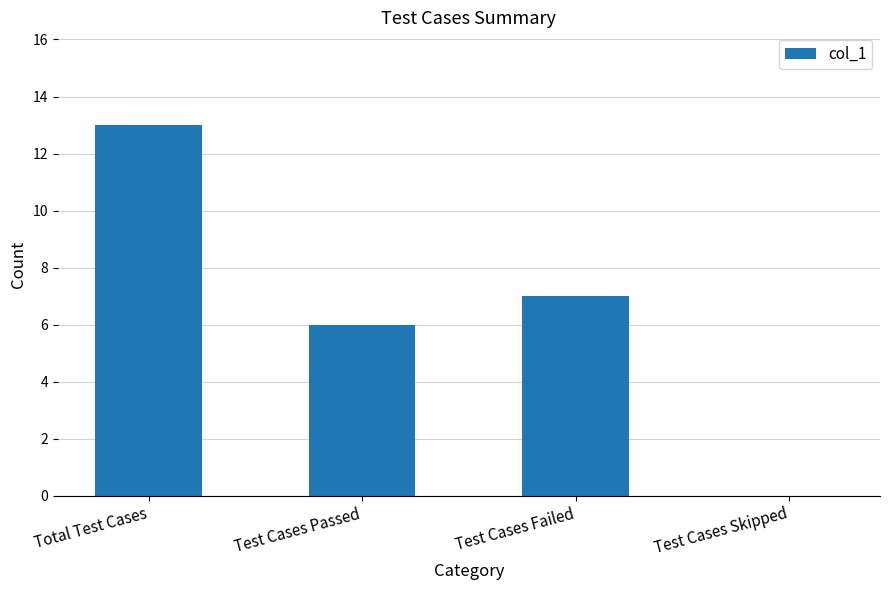

Reading left to right, transcribe all the data shown in this chart.

Total Test Cases=13	Test Cases Passed=6	Test Cases Failed=7	Test Cases Skipped=0